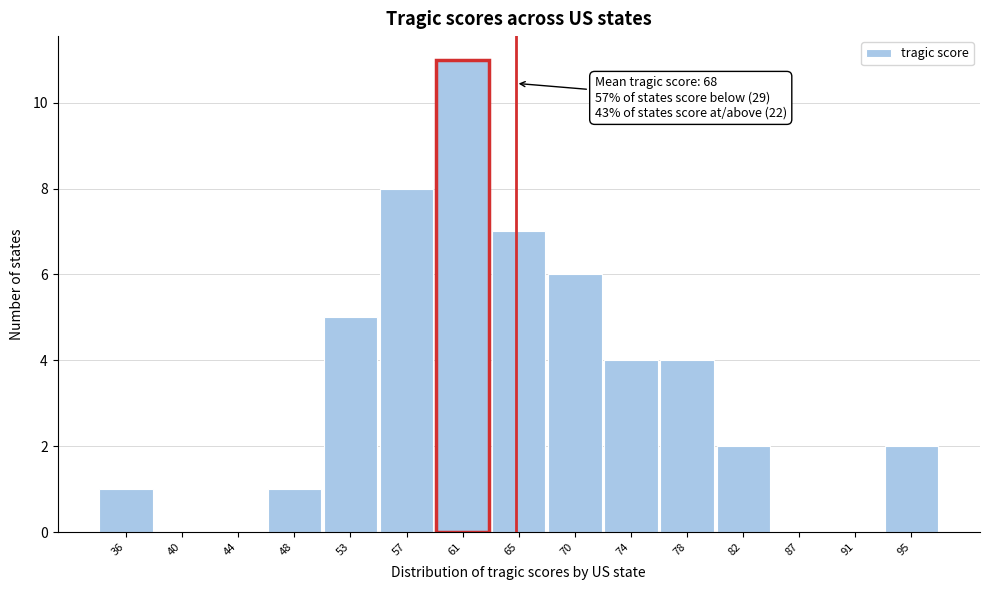

Reading left to right, list all the values displayed in this chart.

36=1	40=0	44=0	48=1	53=5	57=8	61=11	65=7	70=6	74=4	78=4	82=2	87=0	91=0	95=2